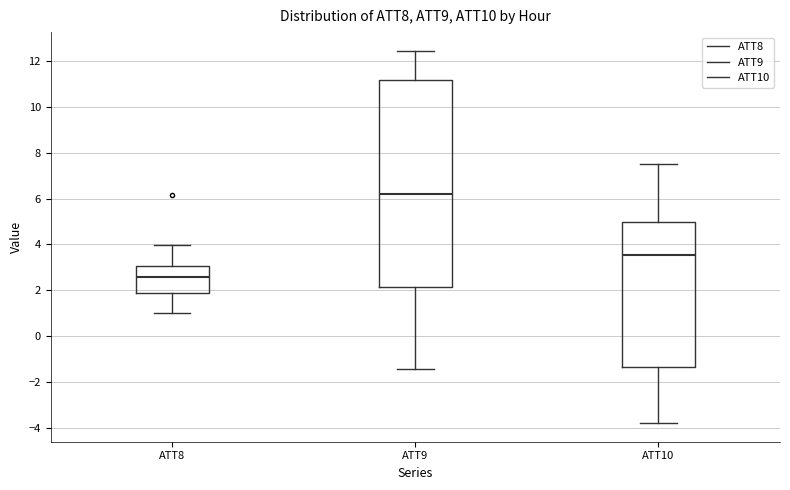

Reading left to right, transcribe this box plot: for each box, give where its median line is, the range the box spans, and where its two whiskers end, as read against the y-axis. The values are not printed on the chart, so give them approximately, as read against the axis.

ATT8: median 2.6, box 1.8 to 3.0, whiskers 1.0 to 4.0
ATT9: median 6.2, box 2.2 to 11.2, whiskers -1.4 to 12.4
ATT10: median 3.6, box -1.4 to 5.0, whiskers -3.8 to 7.4